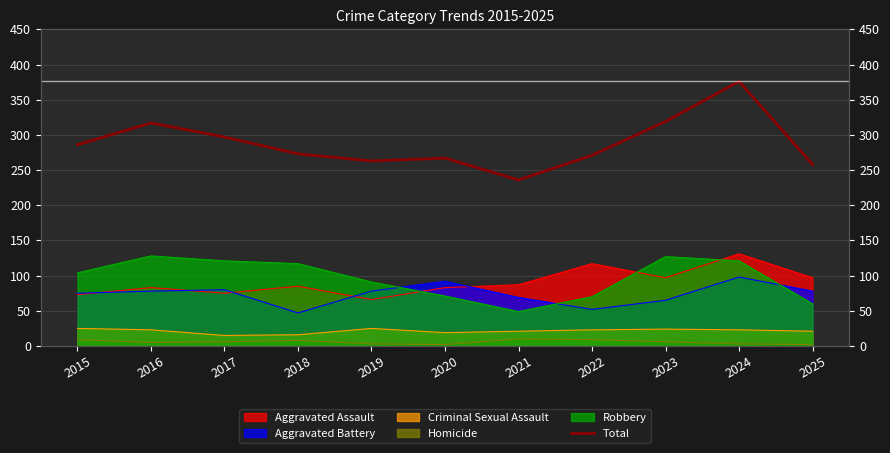

The value at 2023 is 439. True or false?

False